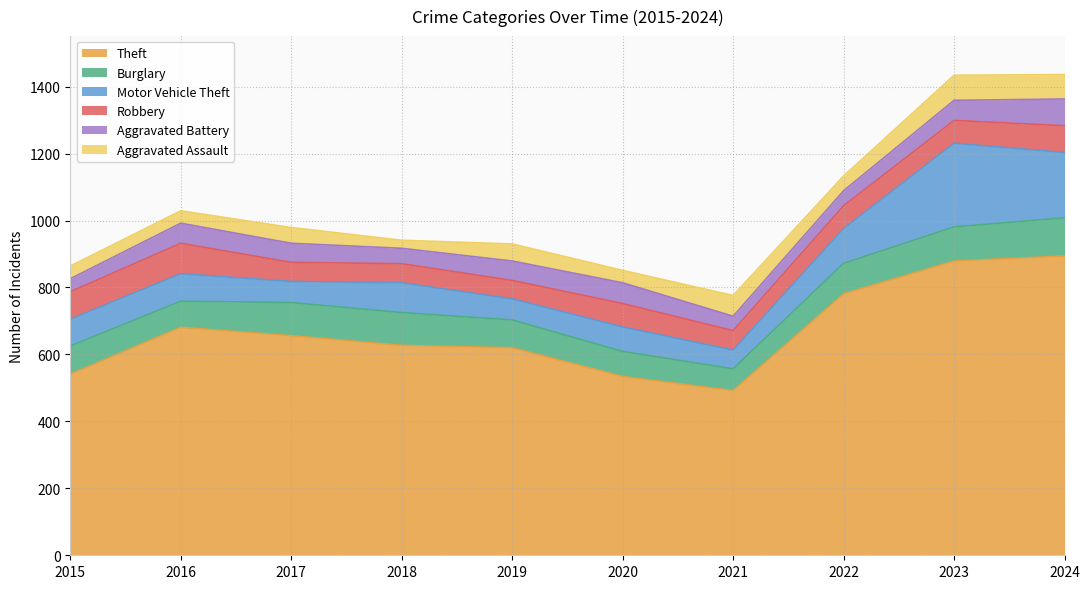

The Theft series shows 627 at 2018. True or false?

True